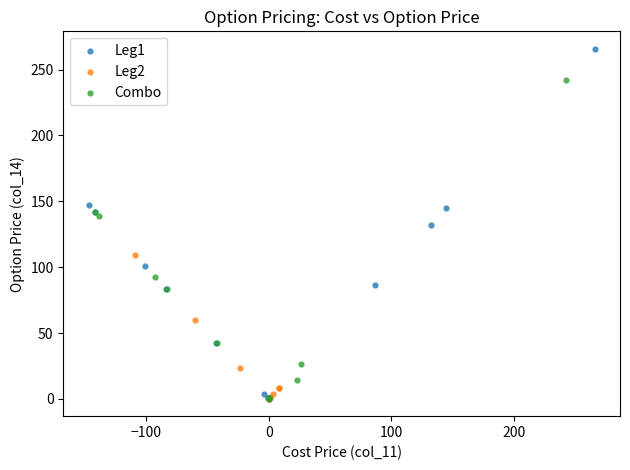

Which series has the largest Y range (max minus min)?

Leg1